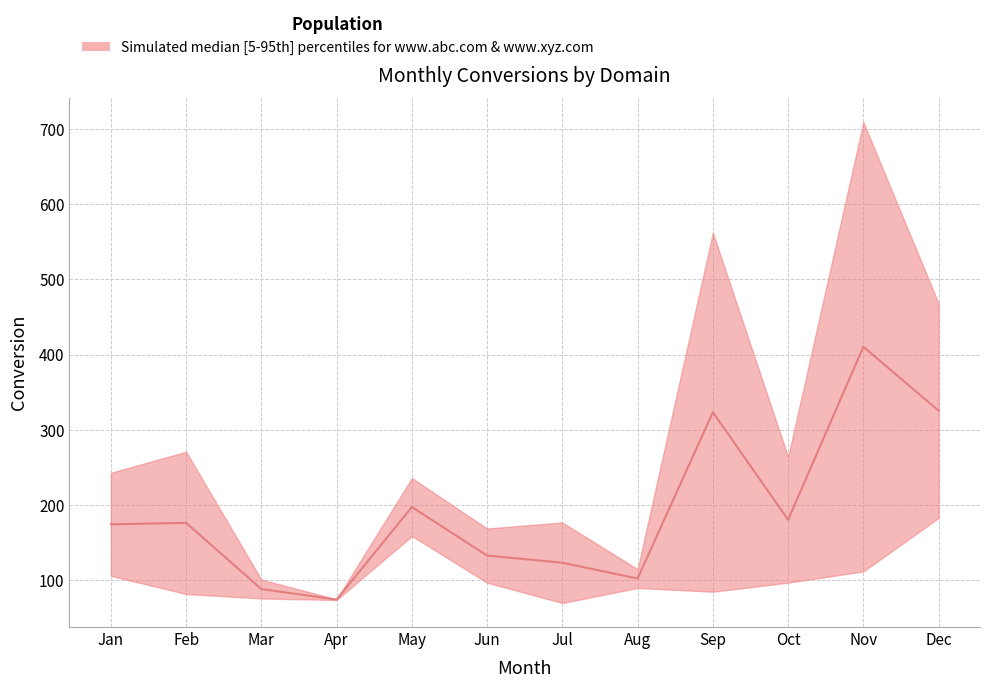

The www.abc.com series shows 26 at Feb. True or false?

False